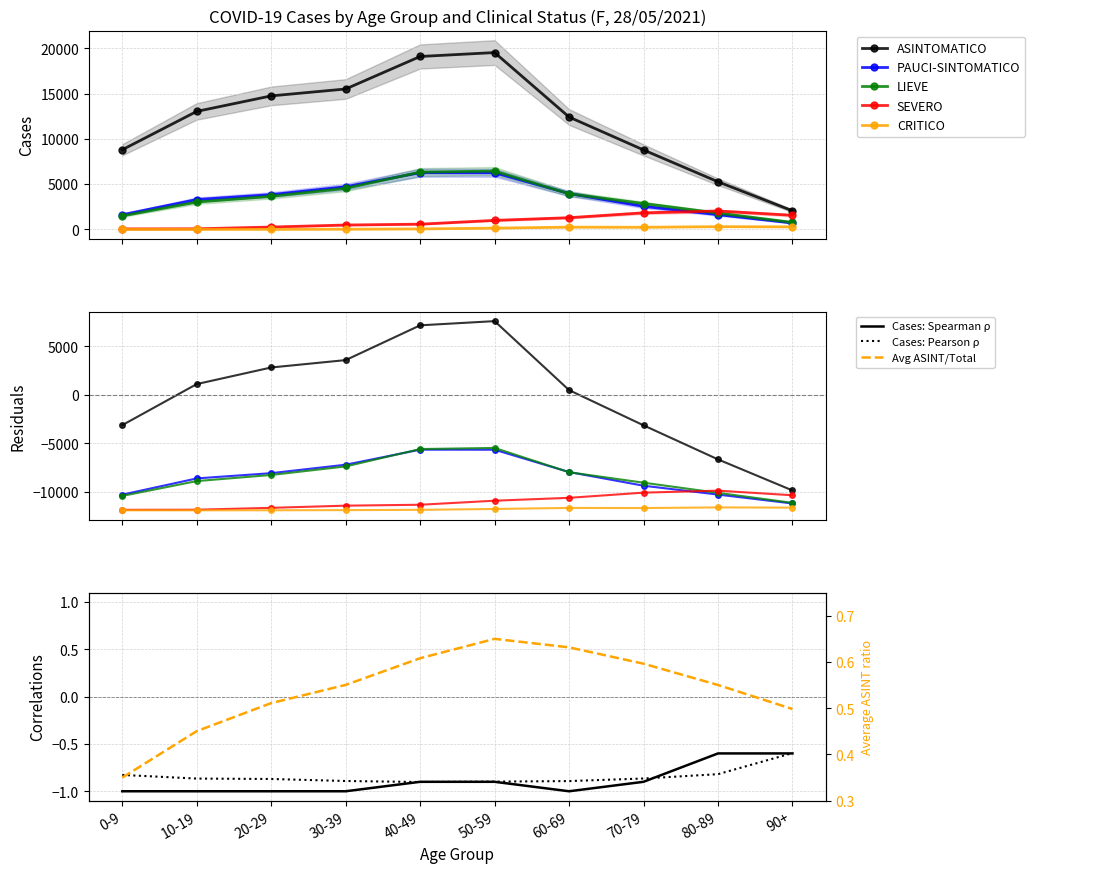

Is it true that PAUCI-SINTOMATICO equals 1449 at 20-29?

False